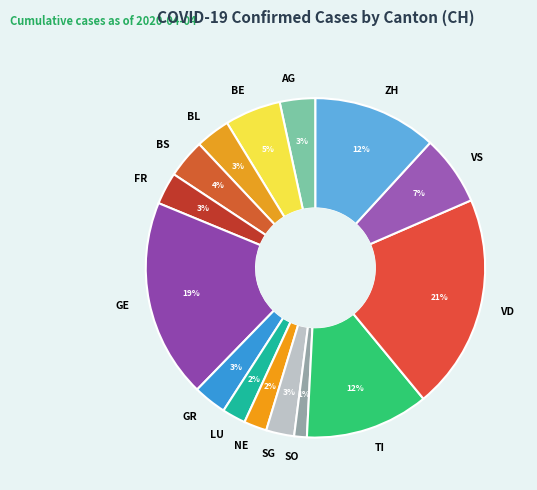

To the nearest percent, what portion does AG represent?

3%